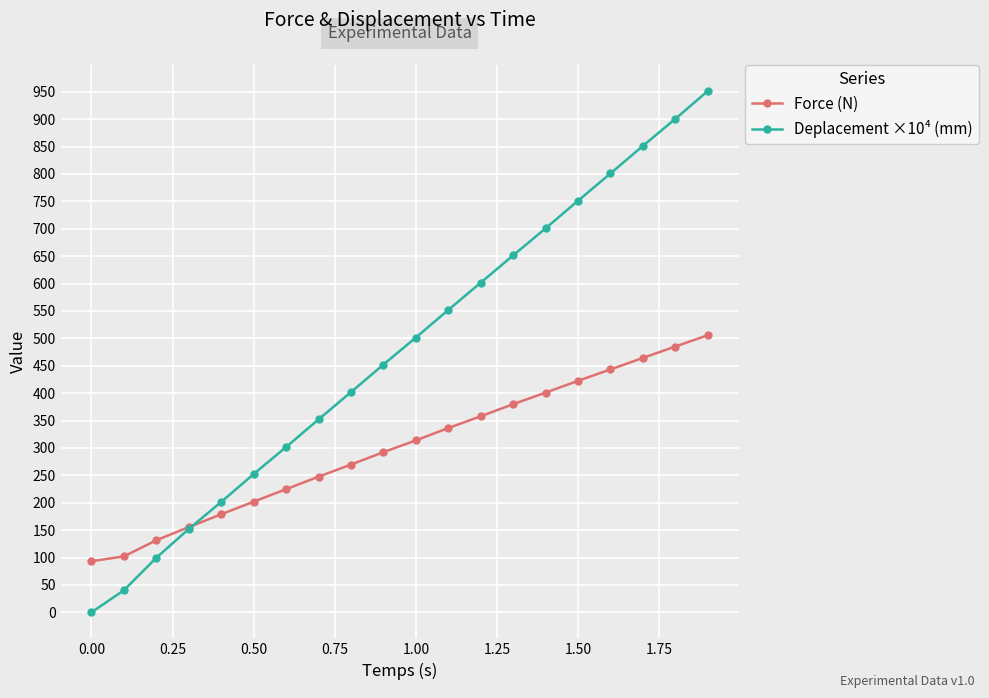

At how many categories does at least one series exceed 525?

9